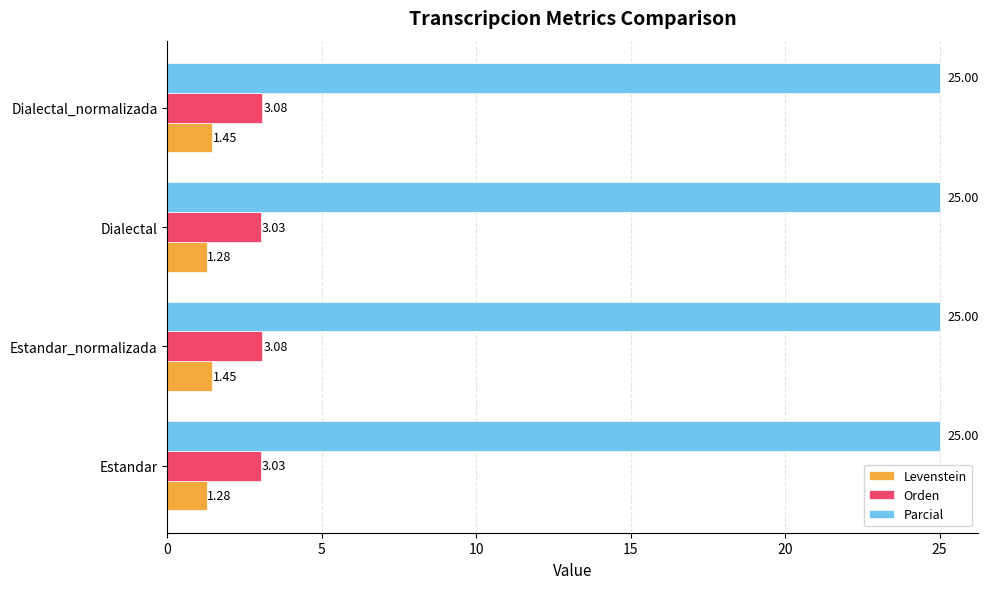

At how many categories does at least one series exceed 8?

4